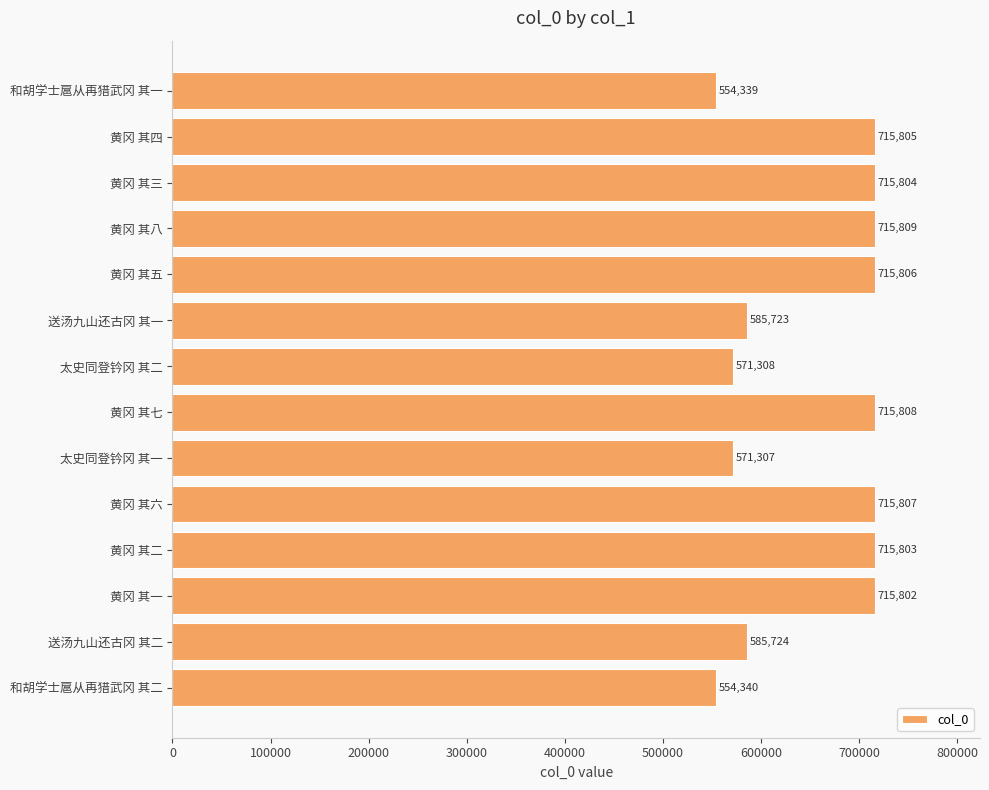

How many categories are shown in the chart?

14